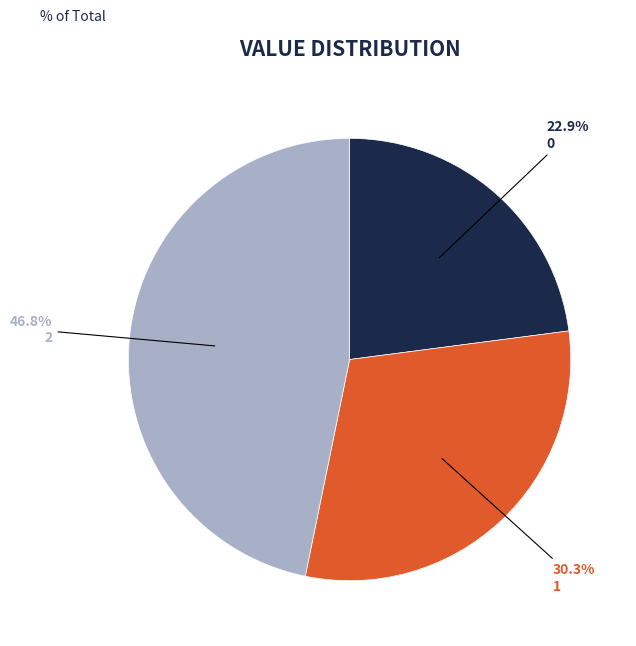

Is there a majority slice in this chart?

No